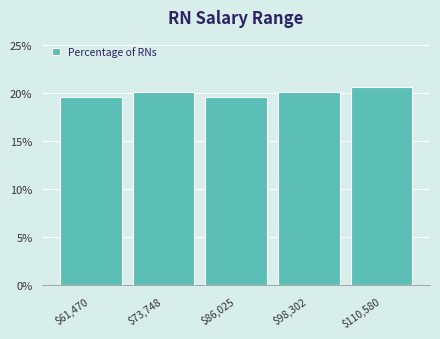

Reading right to left, list all the values displayed in this chart.

20.7	20.1	19.6	20.1	19.6